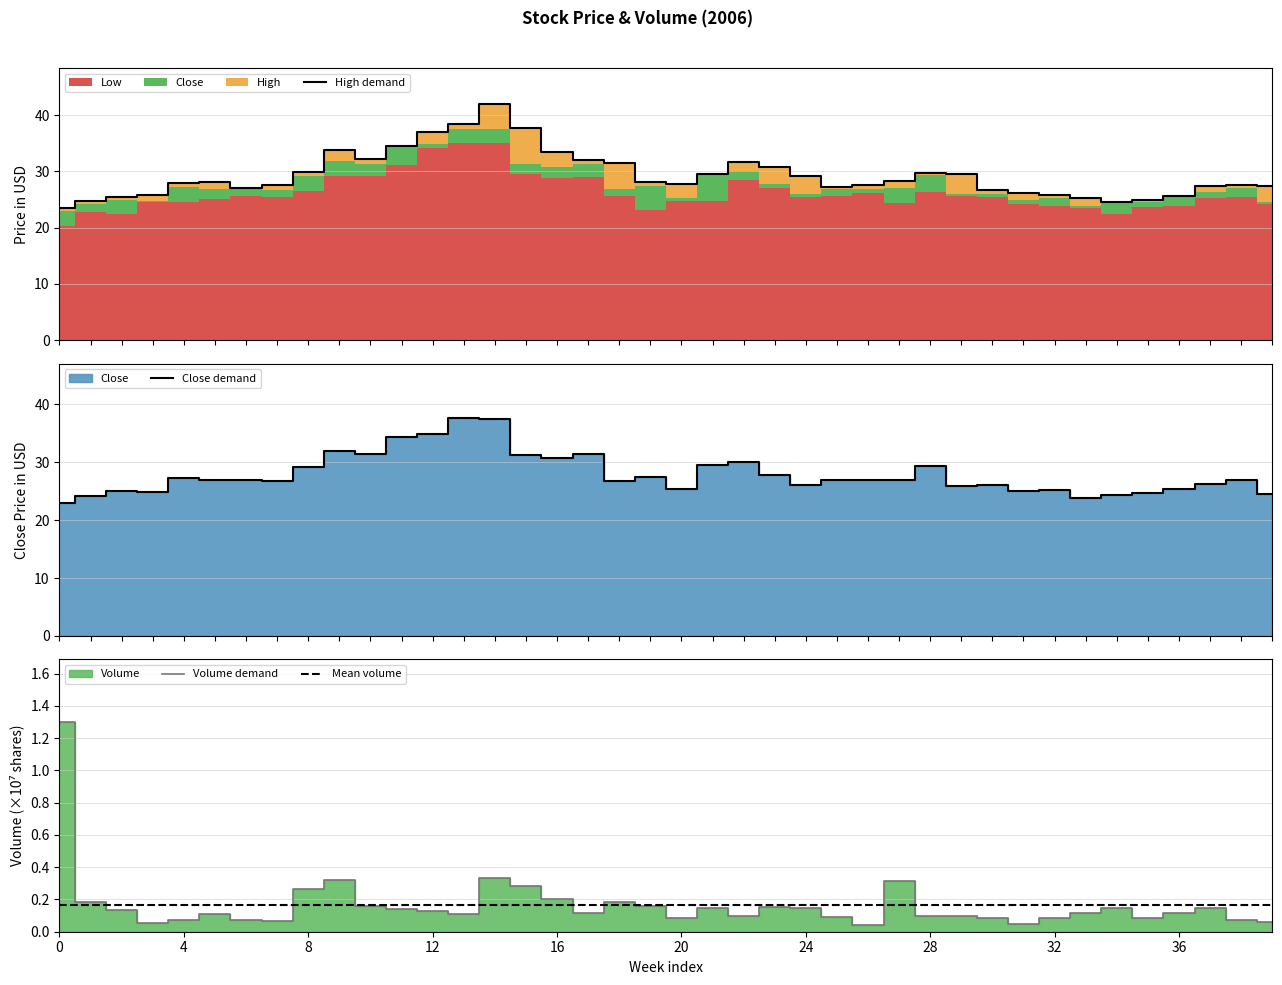

How many data points in High demand are less than 28?

20